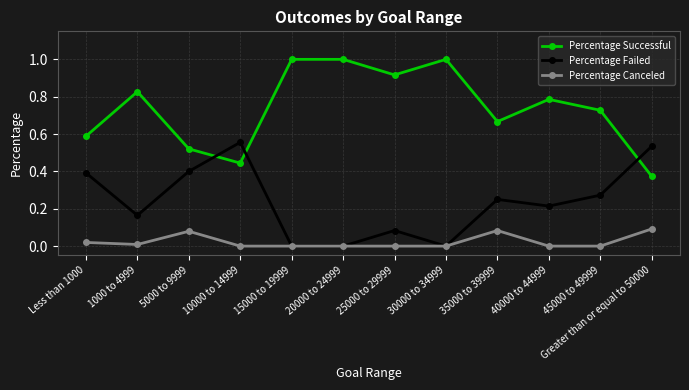

Which series changed the most between 20000 to 24999 and Greater than or equal to 50000?

Percentage Successful